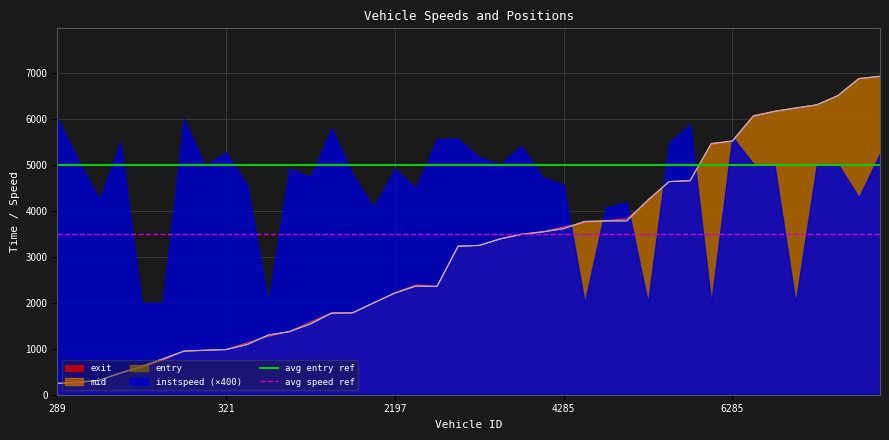

The value of entry at 289 is 243.2. True or false?

True